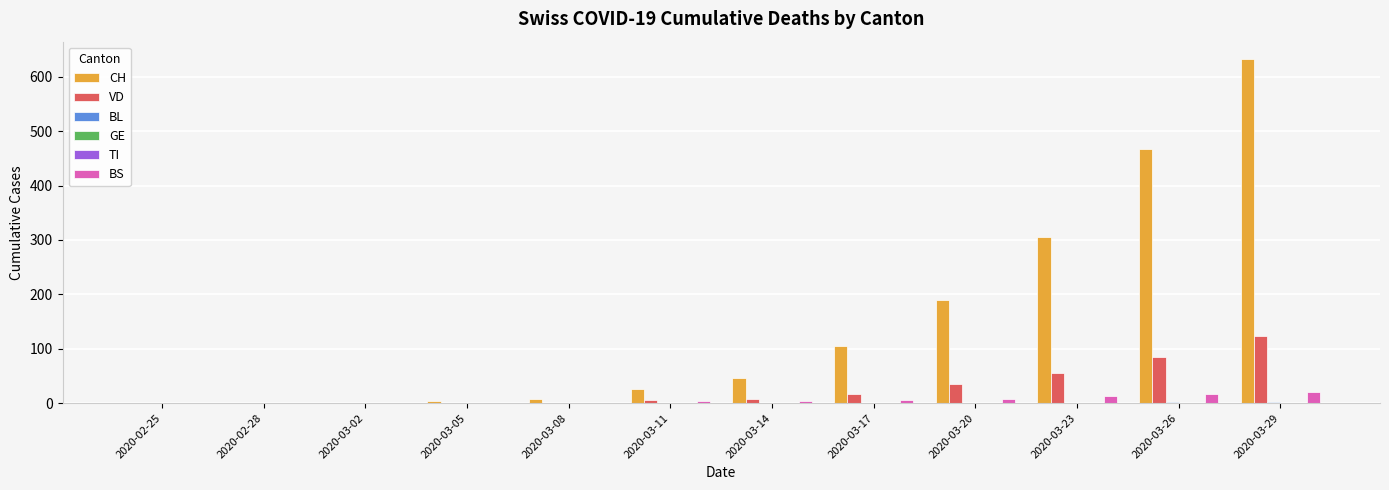

What is the sum of all BS values?

72